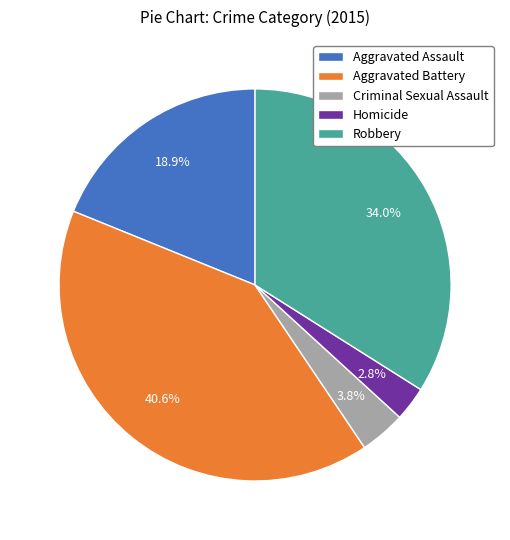

Is there a majority slice in this chart?

No